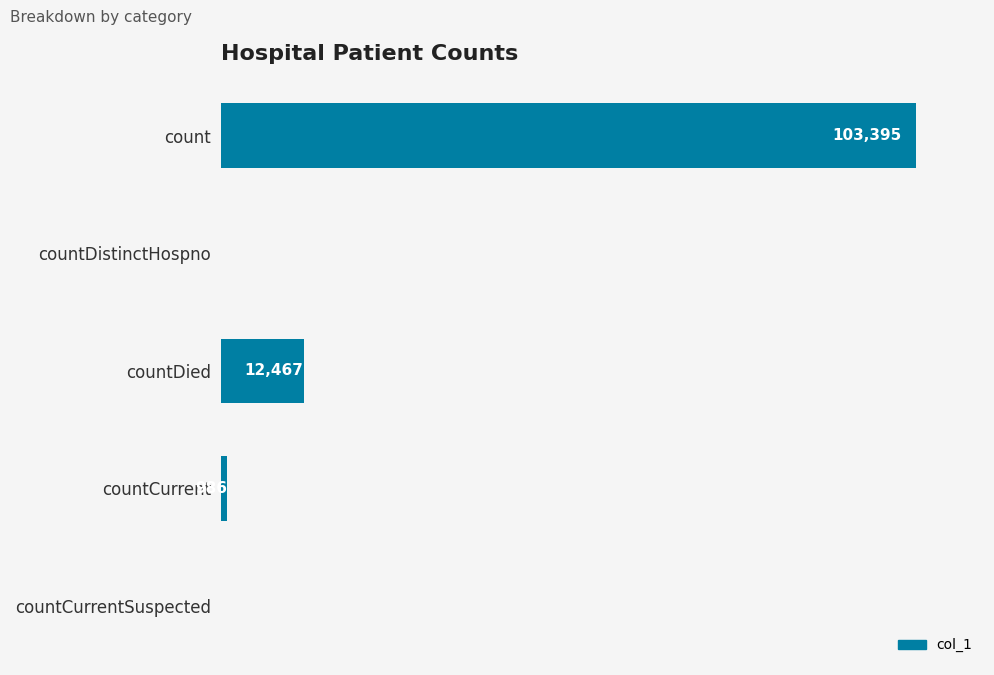

Which has a higher value, countDistinctHospno or countCurrent?

countCurrent